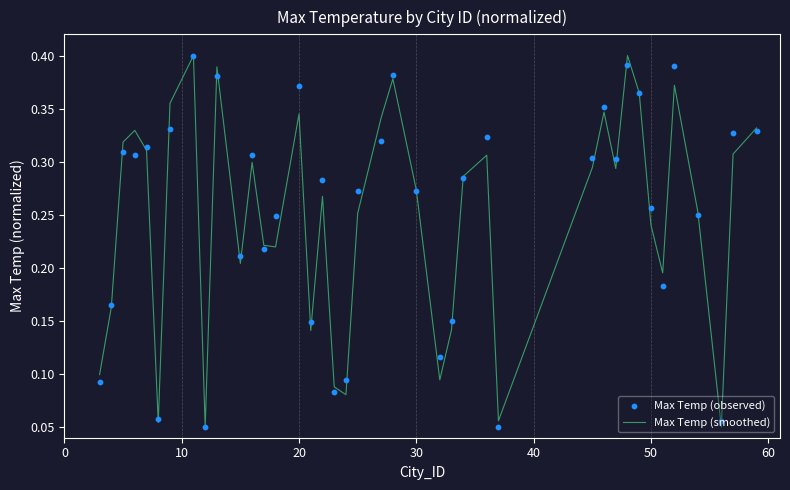

Is the value of Max Temp (observed) at 36 greater than the value of Max Temp (smoothed) at 0?

Yes